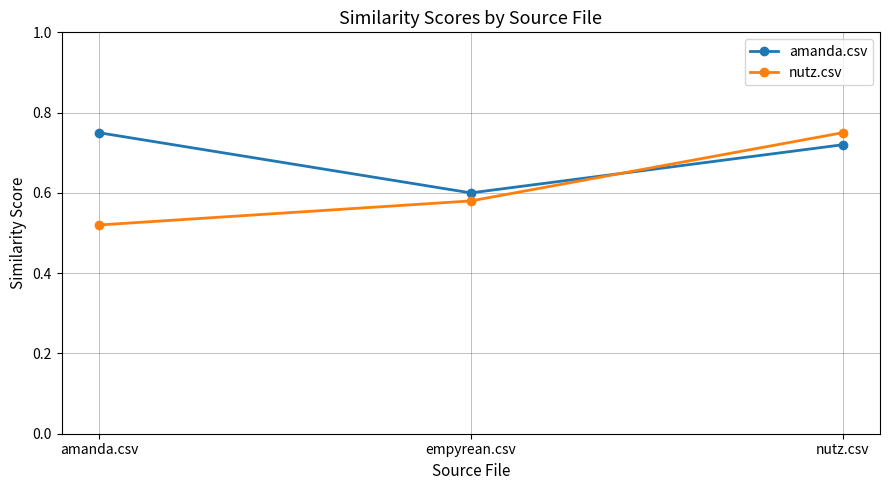

Is this an area chart (filled region under the line)?

No